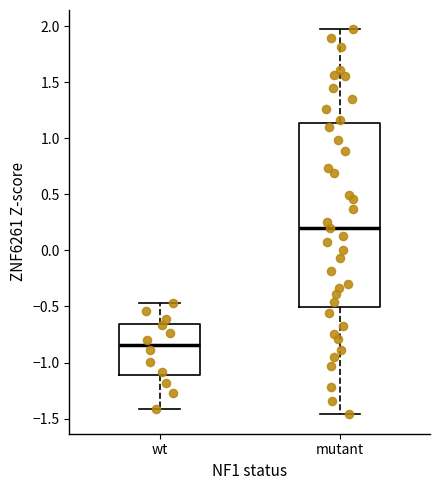

Reading left to right, read every box against the y-axis: the position of its median line, the range the box covers, and the ends of its whiskers. The values are not printed on the chart, so give them approximately, as read against the axis.

wt: median -0.85, box -1.10 to -0.65, whiskers -1.40 to -0.45
mutant: median 0.20, box -0.50 to 1.15, whiskers -1.45 to 1.95